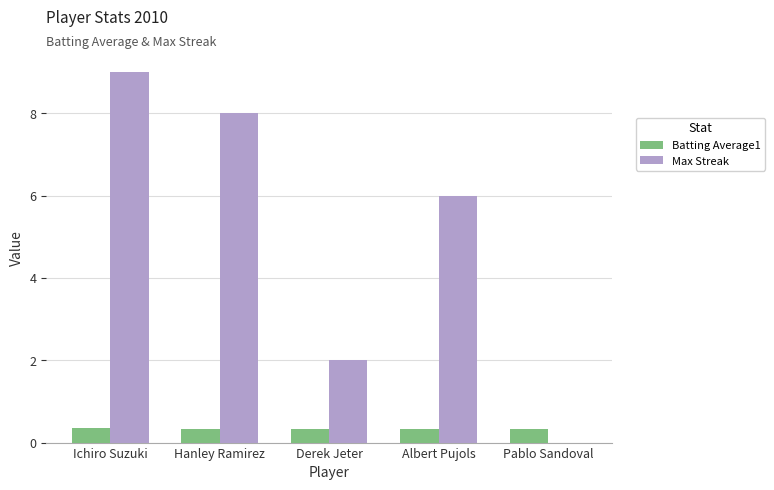

Which category has the highest value across all series?

Ichiro Suzuki